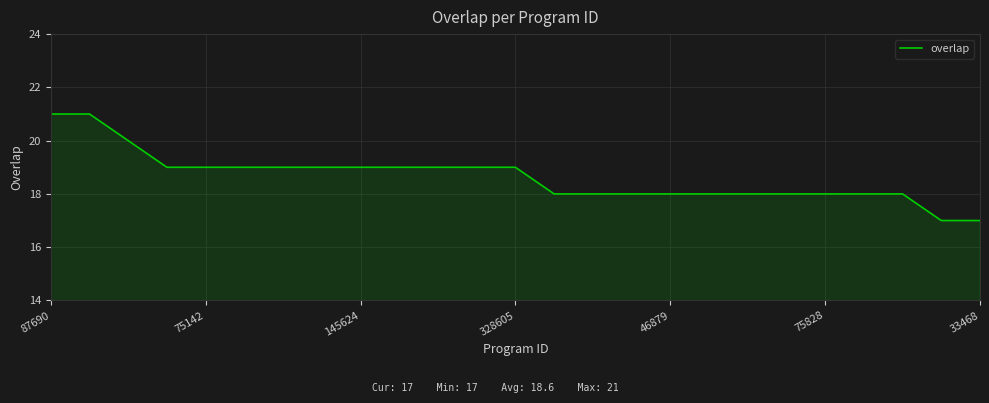

What is the difference between the maximum and minimum values?

4